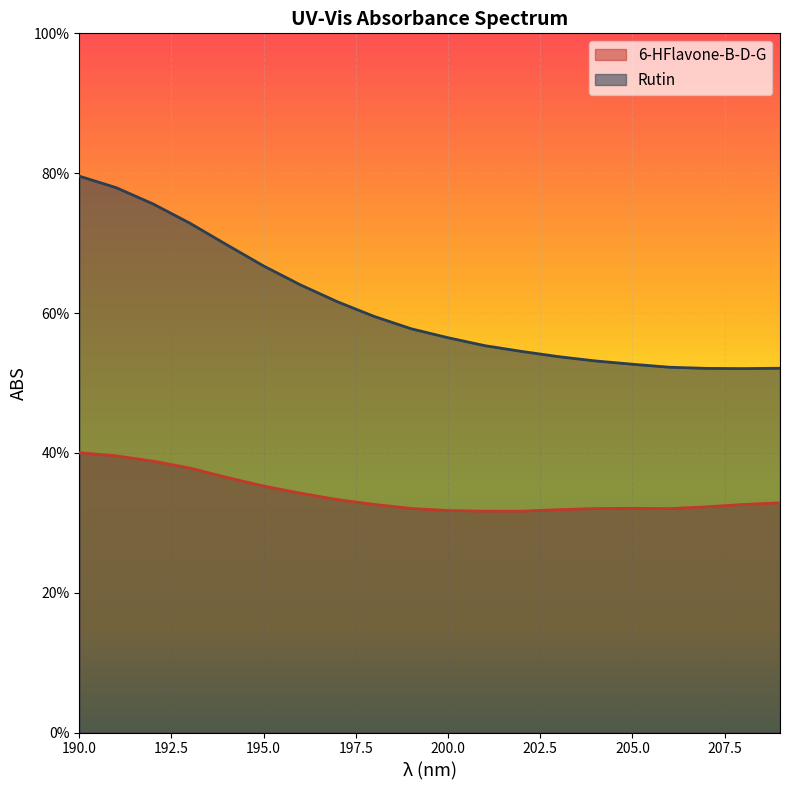

True or false: Rutin and 6-HFlavone-B-D-G intersect in this chart.

False